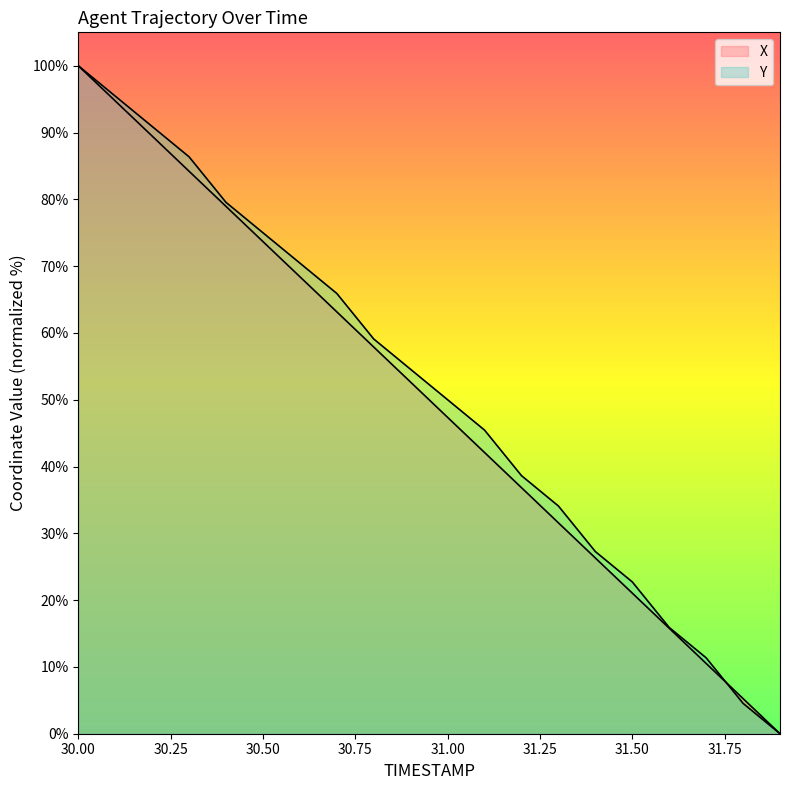

Is it true that X equals 31.9 at 31.5?

False